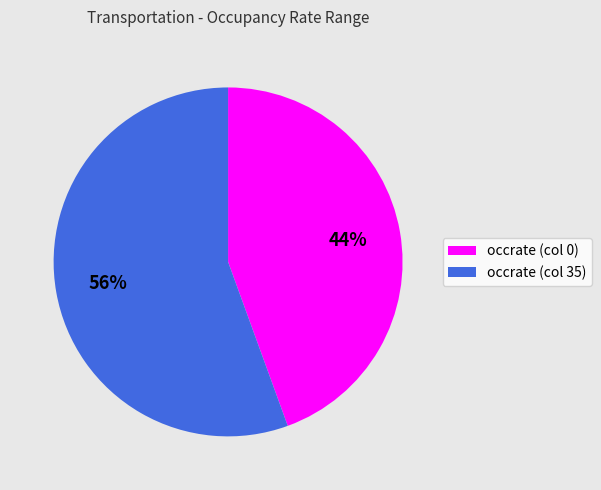

Between occrate (col 0) and occrate (col 35), which is larger?

occrate (col 35)